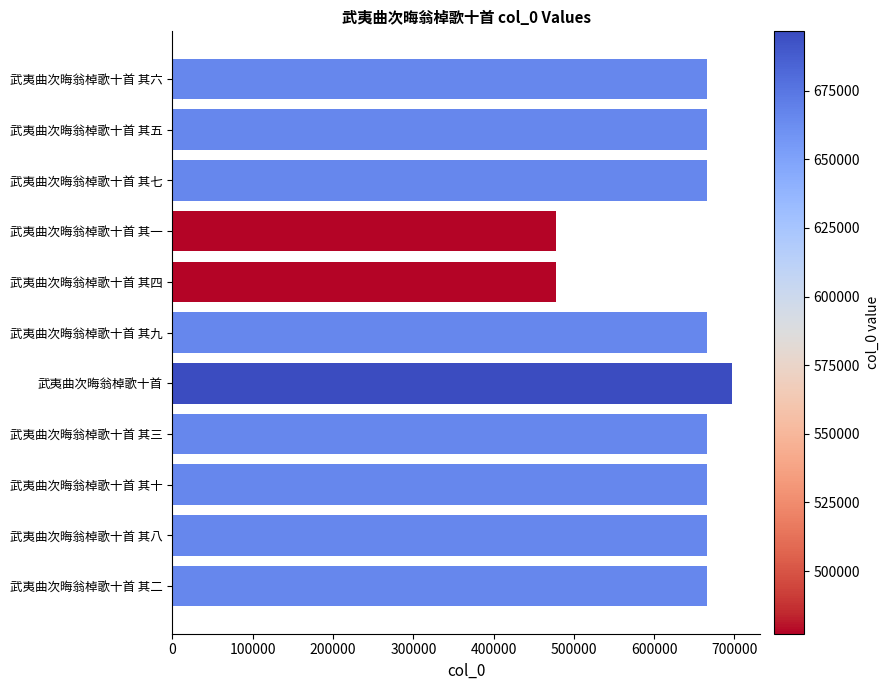

What is the label of the 6th bar from the bottom?

武夷曲次晦翁棹歌十首 其九